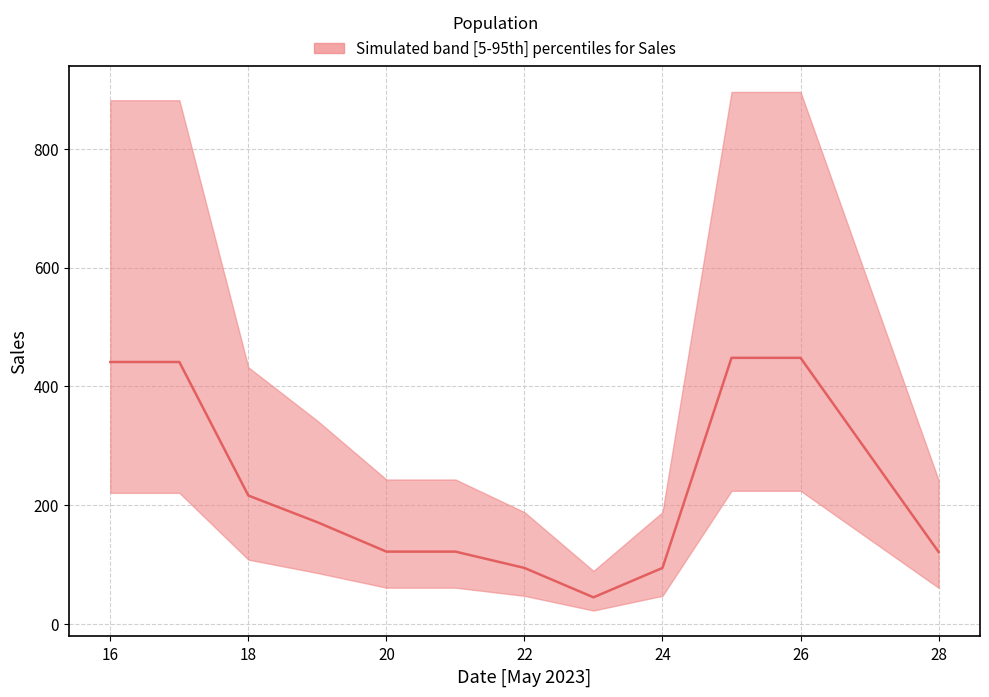

Reading left to right, transcribe all the data shown in this chart.

882	882	432	342	243	243	89	188	188	569	896	896	242